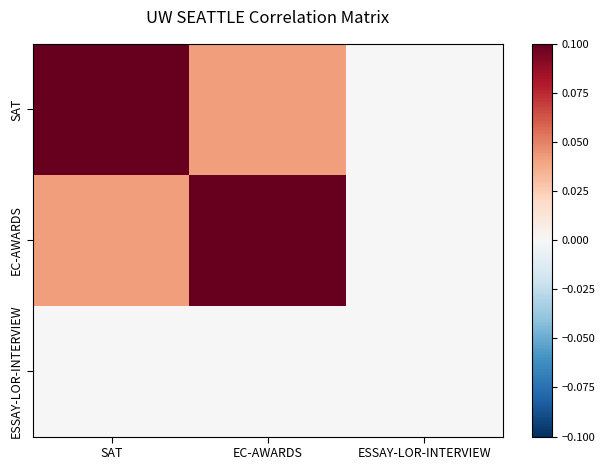

How many series are shown in this chart?

3